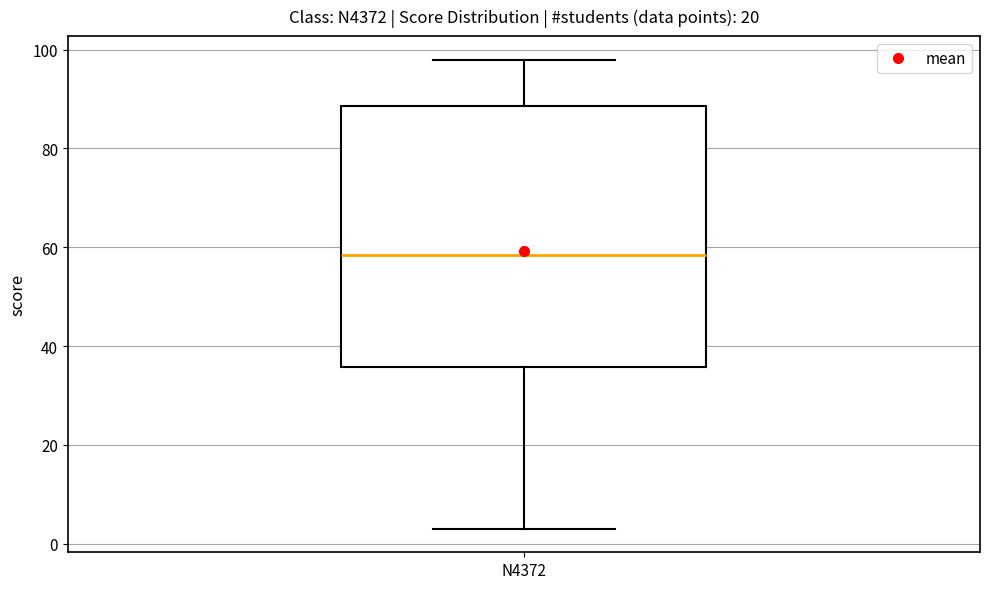

Read this box plot against the y-axis: the position of the median line, the range covered by the box, and the ends of both whiskers. The values are not printed on the chart, so give them approximately, as read against the axis.

median 58, box 36 to 88, whiskers 4 to 98